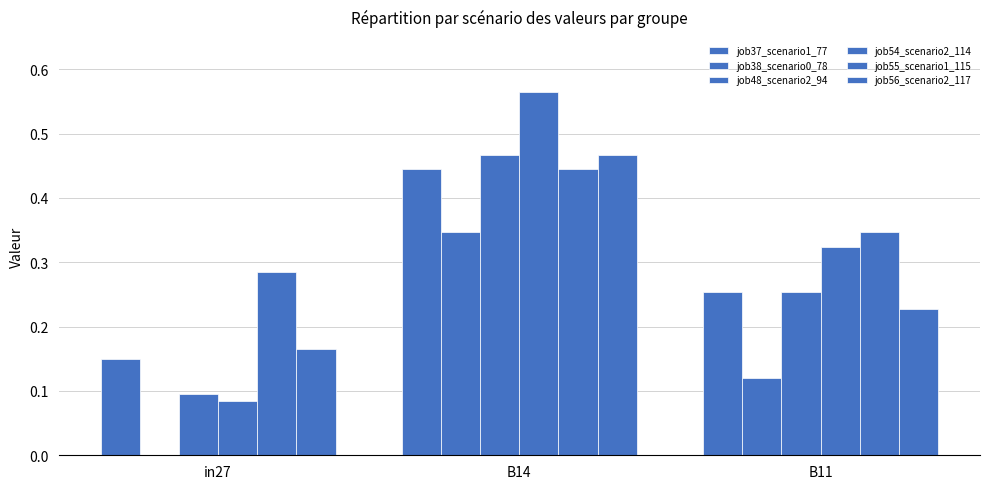

At how many categories does at least one series exceed 0?

3